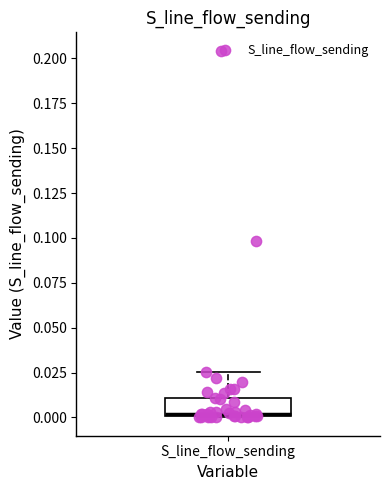

Where is the lower edge of the box for S_line_flow_sending on the y-axis? The values are not printed on the chart, so give them approximately, as read against the axis.

0.000